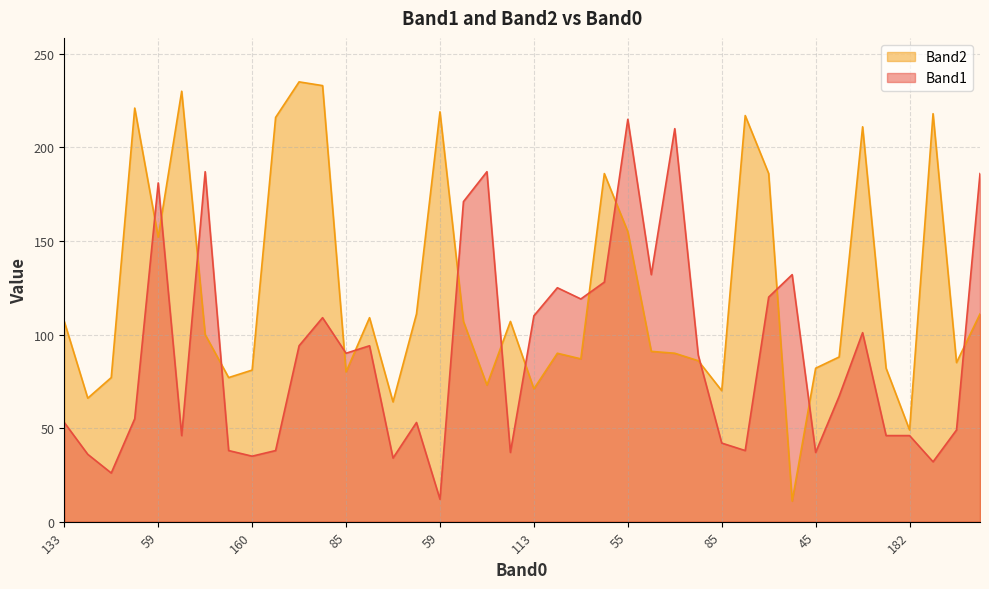

Rank the categories by Band1 value from lowest to highest.

59, 96, 93, 84, 160, 128, 132, 45, 125, 113, 6, 85, 198, 22, 182, 132, 133, 19, 62, 103, 75, 85, 160, 19, 55, 74, 113, 8, 66, 106, 61, 195, 55, 185, 59, 19, 75, 17, 100, 55